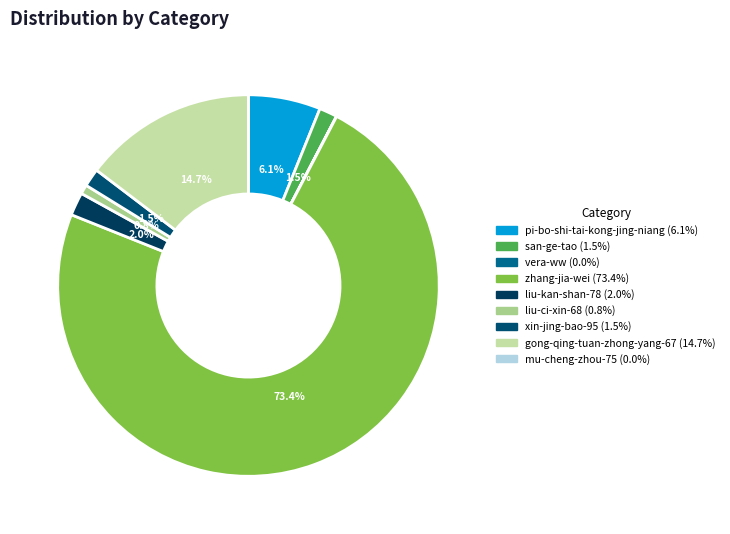

Which slice is the smallest?

mu-cheng-zhou-75